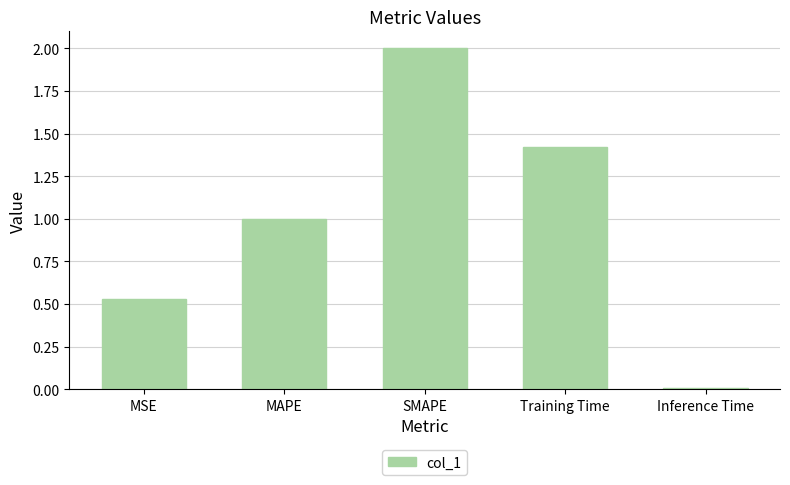

The chart shows a value of 2.0 at SMAPE. True or false?

True